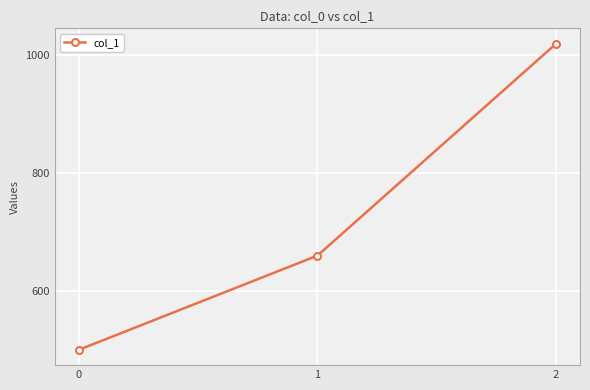

Approximately how many times larger is the value at 2 compared to 0?

2.0